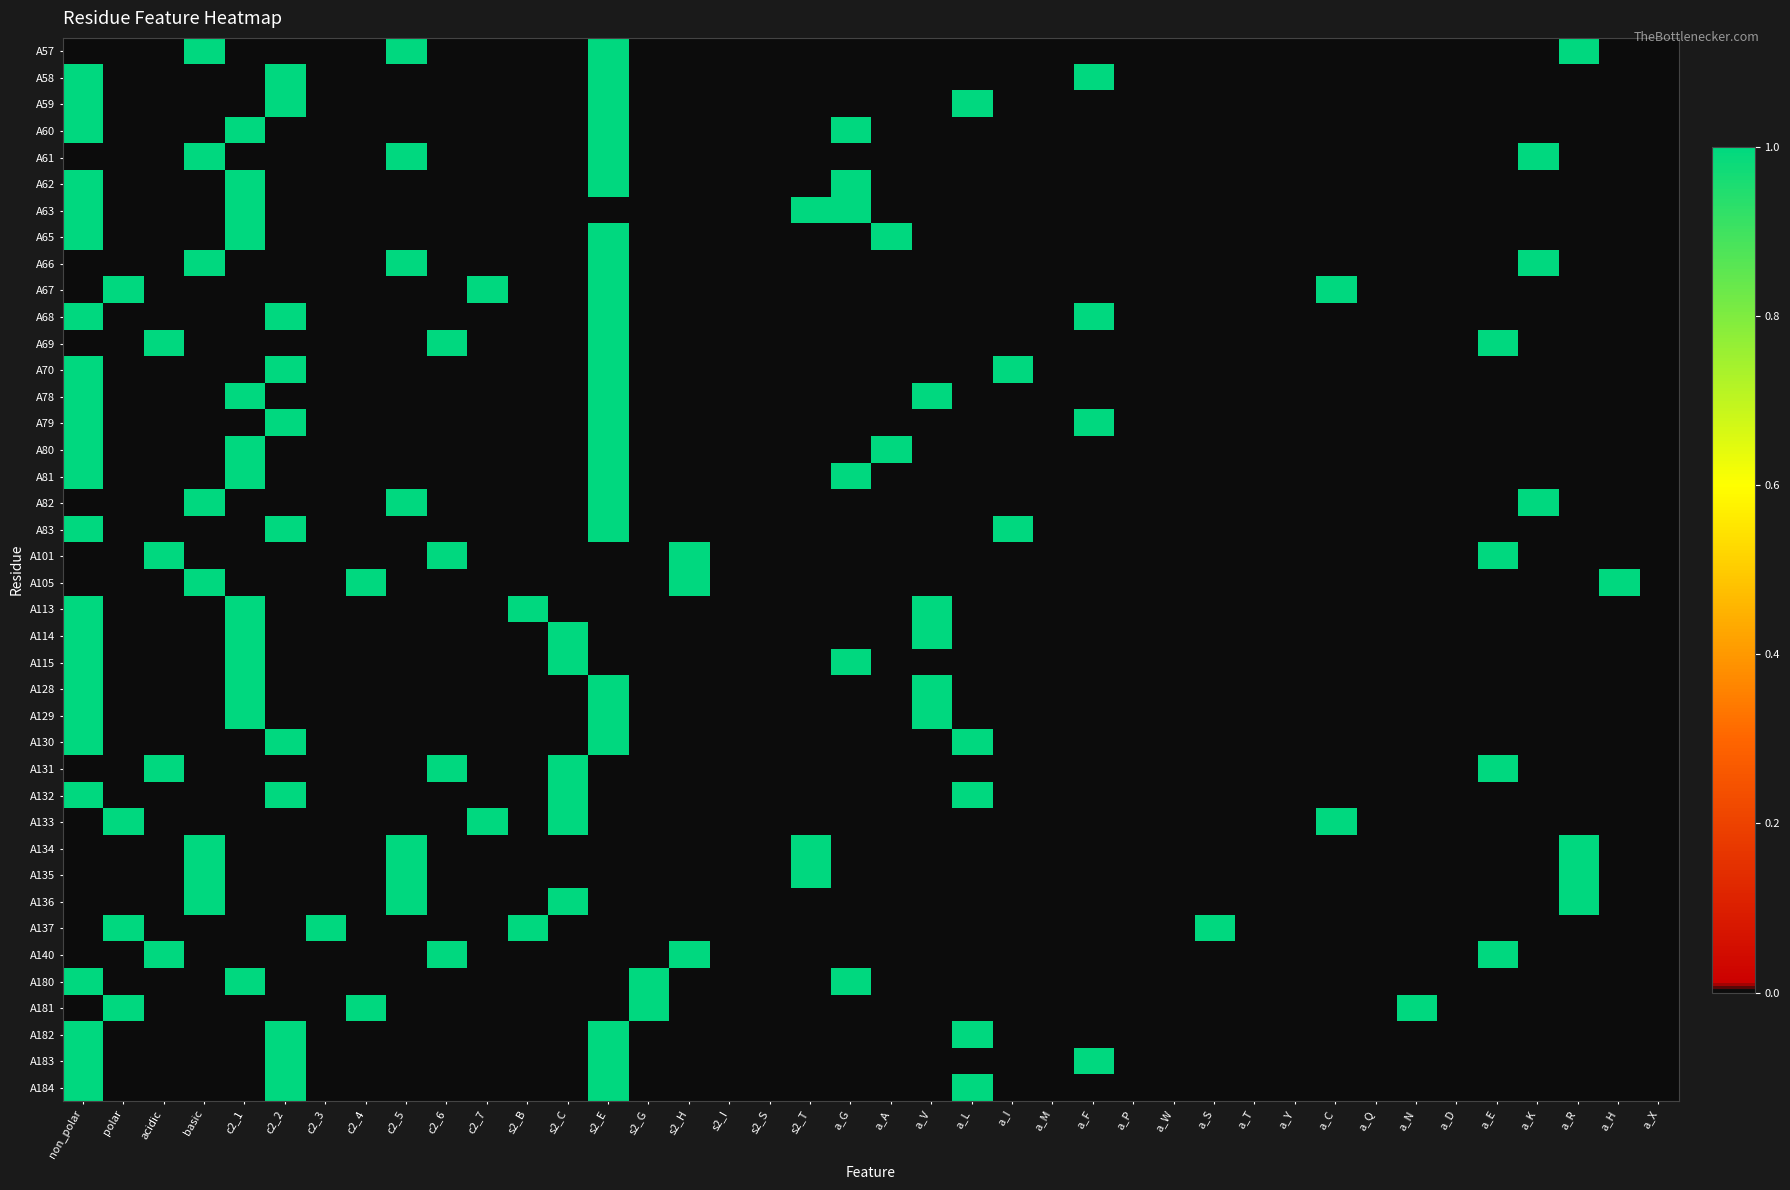

Reading right to left, transcribe all the data shown in this chart.

A57: a_X=0	a_H=0	a_R=1	a_K=0	a_E=0	a_D=0	a_N=0	a_Q=0	a_C=0	a_Y=0	a_T=0	a_S=0	a_W=0	a_P=0	a_F=0	a_M=0	a_I=0	a_L=0	a_V=0	a_A=0	a_G=0	s2_T=0	s2_S=0	s2_I=0	s2_H=0	s2_G=0	s2_E=1	s2_C=0	s2_B=0	c2_7=0	c2_6=0	c2_5=1	c2_4=0	c2_3=0	c2_2=0	c2_1=0	basic=1	acidic=0	polar=0	non_polar=0
A58: a_X=0	a_H=0	a_R=0	a_K=0	a_E=0	a_D=0	a_N=0	a_Q=0	a_C=0	a_Y=0	a_T=0	a_S=0	a_W=0	a_P=0	a_F=1	a_M=0	a_I=0	a_L=0	a_V=0	a_A=0	a_G=0	s2_T=0	s2_S=0	s2_I=0	s2_H=0	s2_G=0	s2_E=1	s2_C=0	s2_B=0	c2_7=0	c2_6=0	c2_5=0	c2_4=0	c2_3=0	c2_2=1	c2_1=0	basic=0	acidic=0	polar=0	non_polar=1
A59: a_X=0	a_H=0	a_R=0	a_K=0	a_E=0	a_D=0	a_N=0	a_Q=0	a_C=0	a_Y=0	a_T=0	a_S=0	a_W=0	a_P=0	a_F=0	a_M=0	a_I=0	a_L=1	a_V=0	a_A=0	a_G=0	s2_T=0	s2_S=0	s2_I=0	s2_H=0	s2_G=0	s2_E=1	s2_C=0	s2_B=0	c2_7=0	c2_6=0	c2_5=0	c2_4=0	c2_3=0	c2_2=1	c2_1=0	basic=0	acidic=0	polar=0	non_polar=1
A60: a_X=0	a_H=0	a_R=0	a_K=0	a_E=0	a_D=0	a_N=0	a_Q=0	a_C=0	a_Y=0	a_T=0	a_S=0	a_W=0	a_P=0	a_F=0	a_M=0	a_I=0	a_L=0	a_V=0	a_A=0	a_G=1	s2_T=0	s2_S=0	s2_I=0	s2_H=0	s2_G=0	s2_E=1	s2_C=0	s2_B=0	c2_7=0	c2_6=0	c2_5=0	c2_4=0	c2_3=0	c2_2=0	c2_1=1	basic=0	acidic=0	polar=0	non_polar=1
A61: a_X=0	a_H=0	a_R=0	a_K=1	a_E=0	a_D=0	a_N=0	a_Q=0	a_C=0	a_Y=0	a_T=0	a_S=0	a_W=0	a_P=0	a_F=0	a_M=0	a_I=0	a_L=0	a_V=0	a_A=0	a_G=0	s2_T=0	s2_S=0	s2_I=0	s2_H=0	s2_G=0	s2_E=1	s2_C=0	s2_B=0	c2_7=0	c2_6=0	c2_5=1	c2_4=0	c2_3=0	c2_2=0	c2_1=0	basic=1	acidic=0	polar=0	non_polar=0
A62: a_X=0	a_H=0	a_R=0	a_K=0	a_E=0	a_D=0	a_N=0	a_Q=0	a_C=0	a_Y=0	a_T=0	a_S=0	a_W=0	a_P=0	a_F=0	a_M=0	a_I=0	a_L=0	a_V=0	a_A=0	a_G=1	s2_T=0	s2_S=0	s2_I=0	s2_H=0	s2_G=0	s2_E=1	s2_C=0	s2_B=0	c2_7=0	c2_6=0	c2_5=0	c2_4=0	c2_3=0	c2_2=0	c2_1=1	basic=0	acidic=0	polar=0	non_polar=1
A63: a_X=0	a_H=0	a_R=0	a_K=0	a_E=0	a_D=0	a_N=0	a_Q=0	a_C=0	a_Y=0	a_T=0	a_S=0	a_W=0	a_P=0	a_F=0	a_M=0	a_I=0	a_L=0	a_V=0	a_A=0	a_G=1	s2_T=1	s2_S=0	s2_I=0	s2_H=0	s2_G=0	s2_E=0	s2_C=0	s2_B=0	c2_7=0	c2_6=0	c2_5=0	c2_4=0	c2_3=0	c2_2=0	c2_1=1	basic=0	acidic=0	polar=0	non_polar=1
A65: a_X=0	a_H=0	a_R=0	a_K=0	a_E=0	a_D=0	a_N=0	a_Q=0	a_C=0	a_Y=0	a_T=0	a_S=0	a_W=0	a_P=0	a_F=0	a_M=0	a_I=0	a_L=0	a_V=0	a_A=1	a_G=0	s2_T=0	s2_S=0	s2_I=0	s2_H=0	s2_G=0	s2_E=1	s2_C=0	s2_B=0	c2_7=0	c2_6=0	c2_5=0	c2_4=0	c2_3=0	c2_2=0	c2_1=1	basic=0	acidic=0	polar=0	non_polar=1
A66: a_X=0	a_H=0	a_R=0	a_K=1	a_E=0	a_D=0	a_N=0	a_Q=0	a_C=0	a_Y=0	a_T=0	a_S=0	a_W=0	a_P=0	a_F=0	a_M=0	a_I=0	a_L=0	a_V=0	a_A=0	a_G=0	s2_T=0	s2_S=0	s2_I=0	s2_H=0	s2_G=0	s2_E=1	s2_C=0	s2_B=0	c2_7=0	c2_6=0	c2_5=1	c2_4=0	c2_3=0	c2_2=0	c2_1=0	basic=1	acidic=0	polar=0	non_polar=0
A67: a_X=0	a_H=0	a_R=0	a_K=0	a_E=0	a_D=0	a_N=0	a_Q=0	a_C=1	a_Y=0	a_T=0	a_S=0	a_W=0	a_P=0	a_F=0	a_M=0	a_I=0	a_L=0	a_V=0	a_A=0	a_G=0	s2_T=0	s2_S=0	s2_I=0	s2_H=0	s2_G=0	s2_E=1	s2_C=0	s2_B=0	c2_7=1	c2_6=0	c2_5=0	c2_4=0	c2_3=0	c2_2=0	c2_1=0	basic=0	acidic=0	polar=1	non_polar=0
A68: a_X=0	a_H=0	a_R=0	a_K=0	a_E=0	a_D=0	a_N=0	a_Q=0	a_C=0	a_Y=0	a_T=0	a_S=0	a_W=0	a_P=0	a_F=1	a_M=0	a_I=0	a_L=0	a_V=0	a_A=0	a_G=0	s2_T=0	s2_S=0	s2_I=0	s2_H=0	s2_G=0	s2_E=1	s2_C=0	s2_B=0	c2_7=0	c2_6=0	c2_5=0	c2_4=0	c2_3=0	c2_2=1	c2_1=0	basic=0	acidic=0	polar=0	non_polar=1
A69: a_X=0	a_H=0	a_R=0	a_K=0	a_E=1	a_D=0	a_N=0	a_Q=0	a_C=0	a_Y=0	a_T=0	a_S=0	a_W=0	a_P=0	a_F=0	a_M=0	a_I=0	a_L=0	a_V=0	a_A=0	a_G=0	s2_T=0	s2_S=0	s2_I=0	s2_H=0	s2_G=0	s2_E=1	s2_C=0	s2_B=0	c2_7=0	c2_6=1	c2_5=0	c2_4=0	c2_3=0	c2_2=0	c2_1=0	basic=0	acidic=1	polar=0	non_polar=0
A70: a_X=0	a_H=0	a_R=0	a_K=0	a_E=0	a_D=0	a_N=0	a_Q=0	a_C=0	a_Y=0	a_T=0	a_S=0	a_W=0	a_P=0	a_F=0	a_M=0	a_I=1	a_L=0	a_V=0	a_A=0	a_G=0	s2_T=0	s2_S=0	s2_I=0	s2_H=0	s2_G=0	s2_E=1	s2_C=0	s2_B=0	c2_7=0	c2_6=0	c2_5=0	c2_4=0	c2_3=0	c2_2=1	c2_1=0	basic=0	acidic=0	polar=0	non_polar=1
A78: a_X=0	a_H=0	a_R=0	a_K=0	a_E=0	a_D=0	a_N=0	a_Q=0	a_C=0	a_Y=0	a_T=0	a_S=0	a_W=0	a_P=0	a_F=0	a_M=0	a_I=0	a_L=0	a_V=1	a_A=0	a_G=0	s2_T=0	s2_S=0	s2_I=0	s2_H=0	s2_G=0	s2_E=1	s2_C=0	s2_B=0	c2_7=0	c2_6=0	c2_5=0	c2_4=0	c2_3=0	c2_2=0	c2_1=1	basic=0	acidic=0	polar=0	non_polar=1
A79: a_X=0	a_H=0	a_R=0	a_K=0	a_E=0	a_D=0	a_N=0	a_Q=0	a_C=0	a_Y=0	a_T=0	a_S=0	a_W=0	a_P=0	a_F=1	a_M=0	a_I=0	a_L=0	a_V=0	a_A=0	a_G=0	s2_T=0	s2_S=0	s2_I=0	s2_H=0	s2_G=0	s2_E=1	s2_C=0	s2_B=0	c2_7=0	c2_6=0	c2_5=0	c2_4=0	c2_3=0	c2_2=1	c2_1=0	basic=0	acidic=0	polar=0	non_polar=1
A80: a_X=0	a_H=0	a_R=0	a_K=0	a_E=0	a_D=0	a_N=0	a_Q=0	a_C=0	a_Y=0	a_T=0	a_S=0	a_W=0	a_P=0	a_F=0	a_M=0	a_I=0	a_L=0	a_V=0	a_A=1	a_G=0	s2_T=0	s2_S=0	s2_I=0	s2_H=0	s2_G=0	s2_E=1	s2_C=0	s2_B=0	c2_7=0	c2_6=0	c2_5=0	c2_4=0	c2_3=0	c2_2=0	c2_1=1	basic=0	acidic=0	polar=0	non_polar=1
A81: a_X=0	a_H=0	a_R=0	a_K=0	a_E=0	a_D=0	a_N=0	a_Q=0	a_C=0	a_Y=0	a_T=0	a_S=0	a_W=0	a_P=0	a_F=0	a_M=0	a_I=0	a_L=0	a_V=0	a_A=0	a_G=1	s2_T=0	s2_S=0	s2_I=0	s2_H=0	s2_G=0	s2_E=1	s2_C=0	s2_B=0	c2_7=0	c2_6=0	c2_5=0	c2_4=0	c2_3=0	c2_2=0	c2_1=1	basic=0	acidic=0	polar=0	non_polar=1
A82: a_X=0	a_H=0	a_R=0	a_K=1	a_E=0	a_D=0	a_N=0	a_Q=0	a_C=0	a_Y=0	a_T=0	a_S=0	a_W=0	a_P=0	a_F=0	a_M=0	a_I=0	a_L=0	a_V=0	a_A=0	a_G=0	s2_T=0	s2_S=0	s2_I=0	s2_H=0	s2_G=0	s2_E=1	s2_C=0	s2_B=0	c2_7=0	c2_6=0	c2_5=1	c2_4=0	c2_3=0	c2_2=0	c2_1=0	basic=1	acidic=0	polar=0	non_polar=0
A83: a_X=0	a_H=0	a_R=0	a_K=0	a_E=0	a_D=0	a_N=0	a_Q=0	a_C=0	a_Y=0	a_T=0	a_S=0	a_W=0	a_P=0	a_F=0	a_M=0	a_I=1	a_L=0	a_V=0	a_A=0	a_G=0	s2_T=0	s2_S=0	s2_I=0	s2_H=0	s2_G=0	s2_E=1	s2_C=0	s2_B=0	c2_7=0	c2_6=0	c2_5=0	c2_4=0	c2_3=0	c2_2=1	c2_1=0	basic=0	acidic=0	polar=0	non_polar=1
A101: a_X=0	a_H=0	a_R=0	a_K=0	a_E=1	a_D=0	a_N=0	a_Q=0	a_C=0	a_Y=0	a_T=0	a_S=0	a_W=0	a_P=0	a_F=0	a_M=0	a_I=0	a_L=0	a_V=0	a_A=0	a_G=0	s2_T=0	s2_S=0	s2_I=0	s2_H=1	s2_G=0	s2_E=0	s2_C=0	s2_B=0	c2_7=0	c2_6=1	c2_5=0	c2_4=0	c2_3=0	c2_2=0	c2_1=0	basic=0	acidic=1	polar=0	non_polar=0
A105: a_X=0	a_H=1	a_R=0	a_K=0	a_E=0	a_D=0	a_N=0	a_Q=0	a_C=0	a_Y=0	a_T=0	a_S=0	a_W=0	a_P=0	a_F=0	a_M=0	a_I=0	a_L=0	a_V=0	a_A=0	a_G=0	s2_T=0	s2_S=0	s2_I=0	s2_H=1	s2_G=0	s2_E=0	s2_C=0	s2_B=0	c2_7=0	c2_6=0	c2_5=0	c2_4=1	c2_3=0	c2_2=0	c2_1=0	basic=1	acidic=0	polar=0	non_polar=0
A113: a_X=0	a_H=0	a_R=0	a_K=0	a_E=0	a_D=0	a_N=0	a_Q=0	a_C=0	a_Y=0	a_T=0	a_S=0	a_W=0	a_P=0	a_F=0	a_M=0	a_I=0	a_L=0	a_V=1	a_A=0	a_G=0	s2_T=0	s2_S=0	s2_I=0	s2_H=0	s2_G=0	s2_E=0	s2_C=0	s2_B=1	c2_7=0	c2_6=0	c2_5=0	c2_4=0	c2_3=0	c2_2=0	c2_1=1	basic=0	acidic=0	polar=0	non_polar=1
A114: a_X=0	a_H=0	a_R=0	a_K=0	a_E=0	a_D=0	a_N=0	a_Q=0	a_C=0	a_Y=0	a_T=0	a_S=0	a_W=0	a_P=0	a_F=0	a_M=0	a_I=0	a_L=0	a_V=1	a_A=0	a_G=0	s2_T=0	s2_S=0	s2_I=0	s2_H=0	s2_G=0	s2_E=0	s2_C=1	s2_B=0	c2_7=0	c2_6=0	c2_5=0	c2_4=0	c2_3=0	c2_2=0	c2_1=1	basic=0	acidic=0	polar=0	non_polar=1
A115: a_X=0	a_H=0	a_R=0	a_K=0	a_E=0	a_D=0	a_N=0	a_Q=0	a_C=0	a_Y=0	a_T=0	a_S=0	a_W=0	a_P=0	a_F=0	a_M=0	a_I=0	a_L=0	a_V=0	a_A=0	a_G=1	s2_T=0	s2_S=0	s2_I=0	s2_H=0	s2_G=0	s2_E=0	s2_C=1	s2_B=0	c2_7=0	c2_6=0	c2_5=0	c2_4=0	c2_3=0	c2_2=0	c2_1=1	basic=0	acidic=0	polar=0	non_polar=1
A128: a_X=0	a_H=0	a_R=0	a_K=0	a_E=0	a_D=0	a_N=0	a_Q=0	a_C=0	a_Y=0	a_T=0	a_S=0	a_W=0	a_P=0	a_F=0	a_M=0	a_I=0	a_L=0	a_V=1	a_A=0	a_G=0	s2_T=0	s2_S=0	s2_I=0	s2_H=0	s2_G=0	s2_E=1	s2_C=0	s2_B=0	c2_7=0	c2_6=0	c2_5=0	c2_4=0	c2_3=0	c2_2=0	c2_1=1	basic=0	acidic=0	polar=0	non_polar=1
A129: a_X=0	a_H=0	a_R=0	a_K=0	a_E=0	a_D=0	a_N=0	a_Q=0	a_C=0	a_Y=0	a_T=0	a_S=0	a_W=0	a_P=0	a_F=0	a_M=0	a_I=0	a_L=0	a_V=1	a_A=0	a_G=0	s2_T=0	s2_S=0	s2_I=0	s2_H=0	s2_G=0	s2_E=1	s2_C=0	s2_B=0	c2_7=0	c2_6=0	c2_5=0	c2_4=0	c2_3=0	c2_2=0	c2_1=1	basic=0	acidic=0	polar=0	non_polar=1
A130: a_X=0	a_H=0	a_R=0	a_K=0	a_E=0	a_D=0	a_N=0	a_Q=0	a_C=0	a_Y=0	a_T=0	a_S=0	a_W=0	a_P=0	a_F=0	a_M=0	a_I=0	a_L=1	a_V=0	a_A=0	a_G=0	s2_T=0	s2_S=0	s2_I=0	s2_H=0	s2_G=0	s2_E=1	s2_C=0	s2_B=0	c2_7=0	c2_6=0	c2_5=0	c2_4=0	c2_3=0	c2_2=1	c2_1=0	basic=0	acidic=0	polar=0	non_polar=1
A131: a_X=0	a_H=0	a_R=0	a_K=0	a_E=1	a_D=0	a_N=0	a_Q=0	a_C=0	a_Y=0	a_T=0	a_S=0	a_W=0	a_P=0	a_F=0	a_M=0	a_I=0	a_L=0	a_V=0	a_A=0	a_G=0	s2_T=0	s2_S=0	s2_I=0	s2_H=0	s2_G=0	s2_E=0	s2_C=1	s2_B=0	c2_7=0	c2_6=1	c2_5=0	c2_4=0	c2_3=0	c2_2=0	c2_1=0	basic=0	acidic=1	polar=0	non_polar=0
A132: a_X=0	a_H=0	a_R=0	a_K=0	a_E=0	a_D=0	a_N=0	a_Q=0	a_C=0	a_Y=0	a_T=0	a_S=0	a_W=0	a_P=0	a_F=0	a_M=0	a_I=0	a_L=1	a_V=0	a_A=0	a_G=0	s2_T=0	s2_S=0	s2_I=0	s2_H=0	s2_G=0	s2_E=0	s2_C=1	s2_B=0	c2_7=0	c2_6=0	c2_5=0	c2_4=0	c2_3=0	c2_2=1	c2_1=0	basic=0	acidic=0	polar=0	non_polar=1
A133: a_X=0	a_H=0	a_R=0	a_K=0	a_E=0	a_D=0	a_N=0	a_Q=0	a_C=1	a_Y=0	a_T=0	a_S=0	a_W=0	a_P=0	a_F=0	a_M=0	a_I=0	a_L=0	a_V=0	a_A=0	a_G=0	s2_T=0	s2_S=0	s2_I=0	s2_H=0	s2_G=0	s2_E=0	s2_C=1	s2_B=0	c2_7=1	c2_6=0	c2_5=0	c2_4=0	c2_3=0	c2_2=0	c2_1=0	basic=0	acidic=0	polar=1	non_polar=0
A134: a_X=0	a_H=0	a_R=1	a_K=0	a_E=0	a_D=0	a_N=0	a_Q=0	a_C=0	a_Y=0	a_T=0	a_S=0	a_W=0	a_P=0	a_F=0	a_M=0	a_I=0	a_L=0	a_V=0	a_A=0	a_G=0	s2_T=1	s2_S=0	s2_I=0	s2_H=0	s2_G=0	s2_E=0	s2_C=0	s2_B=0	c2_7=0	c2_6=0	c2_5=1	c2_4=0	c2_3=0	c2_2=0	c2_1=0	basic=1	acidic=0	polar=0	non_polar=0
A135: a_X=0	a_H=0	a_R=1	a_K=0	a_E=0	a_D=0	a_N=0	a_Q=0	a_C=0	a_Y=0	a_T=0	a_S=0	a_W=0	a_P=0	a_F=0	a_M=0	a_I=0	a_L=0	a_V=0	a_A=0	a_G=0	s2_T=1	s2_S=0	s2_I=0	s2_H=0	s2_G=0	s2_E=0	s2_C=0	s2_B=0	c2_7=0	c2_6=0	c2_5=1	c2_4=0	c2_3=0	c2_2=0	c2_1=0	basic=1	acidic=0	polar=0	non_polar=0
A136: a_X=0	a_H=0	a_R=1	a_K=0	a_E=0	a_D=0	a_N=0	a_Q=0	a_C=0	a_Y=0	a_T=0	a_S=0	a_W=0	a_P=0	a_F=0	a_M=0	a_I=0	a_L=0	a_V=0	a_A=0	a_G=0	s2_T=0	s2_S=0	s2_I=0	s2_H=0	s2_G=0	s2_E=0	s2_C=1	s2_B=0	c2_7=0	c2_6=0	c2_5=1	c2_4=0	c2_3=0	c2_2=0	c2_1=0	basic=1	acidic=0	polar=0	non_polar=0
A137: a_X=0	a_H=0	a_R=0	a_K=0	a_E=0	a_D=0	a_N=0	a_Q=0	a_C=0	a_Y=0	a_T=0	a_S=1	a_W=0	a_P=0	a_F=0	a_M=0	a_I=0	a_L=0	a_V=0	a_A=0	a_G=0	s2_T=0	s2_S=0	s2_I=0	s2_H=0	s2_G=0	s2_E=0	s2_C=0	s2_B=1	c2_7=0	c2_6=0	c2_5=0	c2_4=0	c2_3=1	c2_2=0	c2_1=0	basic=0	acidic=0	polar=1	non_polar=0
A140: a_X=0	a_H=0	a_R=0	a_K=0	a_E=1	a_D=0	a_N=0	a_Q=0	a_C=0	a_Y=0	a_T=0	a_S=0	a_W=0	a_P=0	a_F=0	a_M=0	a_I=0	a_L=0	a_V=0	a_A=0	a_G=0	s2_T=0	s2_S=0	s2_I=0	s2_H=1	s2_G=0	s2_E=0	s2_C=0	s2_B=0	c2_7=0	c2_6=1	c2_5=0	c2_4=0	c2_3=0	c2_2=0	c2_1=0	basic=0	acidic=1	polar=0	non_polar=0
A180: a_X=0	a_H=0	a_R=0	a_K=0	a_E=0	a_D=0	a_N=0	a_Q=0	a_C=0	a_Y=0	a_T=0	a_S=0	a_W=0	a_P=0	a_F=0	a_M=0	a_I=0	a_L=0	a_V=0	a_A=0	a_G=1	s2_T=0	s2_S=0	s2_I=0	s2_H=0	s2_G=1	s2_E=0	s2_C=0	s2_B=0	c2_7=0	c2_6=0	c2_5=0	c2_4=0	c2_3=0	c2_2=0	c2_1=1	basic=0	acidic=0	polar=0	non_polar=1
A181: a_X=0	a_H=0	a_R=0	a_K=0	a_E=0	a_D=0	a_N=1	a_Q=0	a_C=0	a_Y=0	a_T=0	a_S=0	a_W=0	a_P=0	a_F=0	a_M=0	a_I=0	a_L=0	a_V=0	a_A=0	a_G=0	s2_T=0	s2_S=0	s2_I=0	s2_H=0	s2_G=1	s2_E=0	s2_C=0	s2_B=0	c2_7=0	c2_6=0	c2_5=0	c2_4=1	c2_3=0	c2_2=0	c2_1=0	basic=0	acidic=0	polar=1	non_polar=0
A182: a_X=0	a_H=0	a_R=0	a_K=0	a_E=0	a_D=0	a_N=0	a_Q=0	a_C=0	a_Y=0	a_T=0	a_S=0	a_W=0	a_P=0	a_F=0	a_M=0	a_I=0	a_L=1	a_V=0	a_A=0	a_G=0	s2_T=0	s2_S=0	s2_I=0	s2_H=0	s2_G=0	s2_E=1	s2_C=0	s2_B=0	c2_7=0	c2_6=0	c2_5=0	c2_4=0	c2_3=0	c2_2=1	c2_1=0	basic=0	acidic=0	polar=0	non_polar=1
A183: a_X=0	a_H=0	a_R=0	a_K=0	a_E=0	a_D=0	a_N=0	a_Q=0	a_C=0	a_Y=0	a_T=0	a_S=0	a_W=0	a_P=0	a_F=1	a_M=0	a_I=0	a_L=0	a_V=0	a_A=0	a_G=0	s2_T=0	s2_S=0	s2_I=0	s2_H=0	s2_G=0	s2_E=1	s2_C=0	s2_B=0	c2_7=0	c2_6=0	c2_5=0	c2_4=0	c2_3=0	c2_2=1	c2_1=0	basic=0	acidic=0	polar=0	non_polar=1
A184: a_X=0	a_H=0	a_R=0	a_K=0	a_E=0	a_D=0	a_N=0	a_Q=0	a_C=0	a_Y=0	a_T=0	a_S=0	a_W=0	a_P=0	a_F=0	a_M=0	a_I=0	a_L=1	a_V=0	a_A=0	a_G=0	s2_T=0	s2_S=0	s2_I=0	s2_H=0	s2_G=0	s2_E=1	s2_C=0	s2_B=0	c2_7=0	c2_6=0	c2_5=0	c2_4=0	c2_3=0	c2_2=1	c2_1=0	basic=0	acidic=0	polar=0	non_polar=1